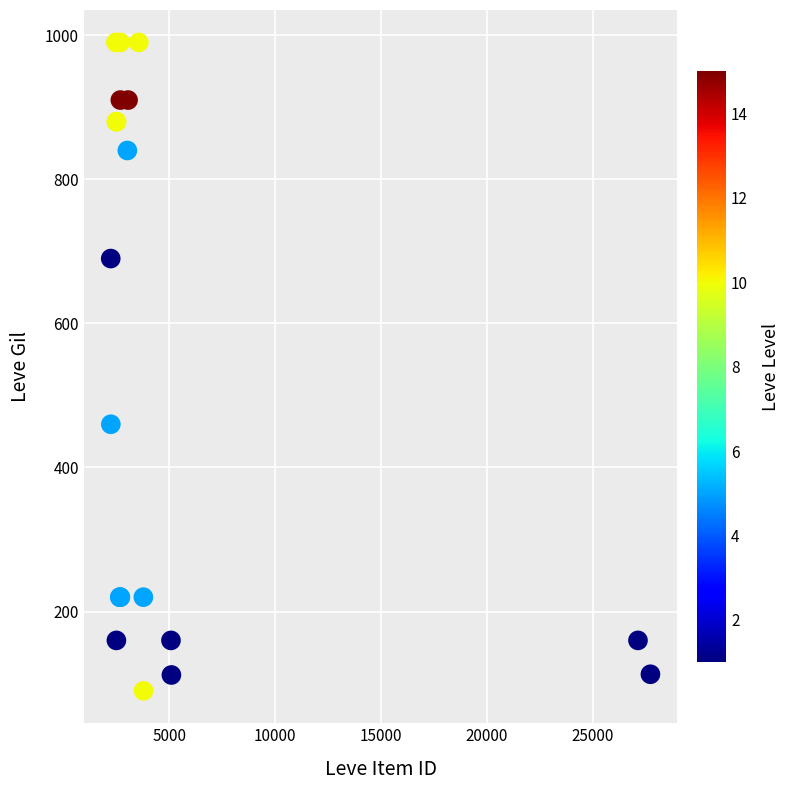

What Y value in the scatter plot is closest to 540?

460